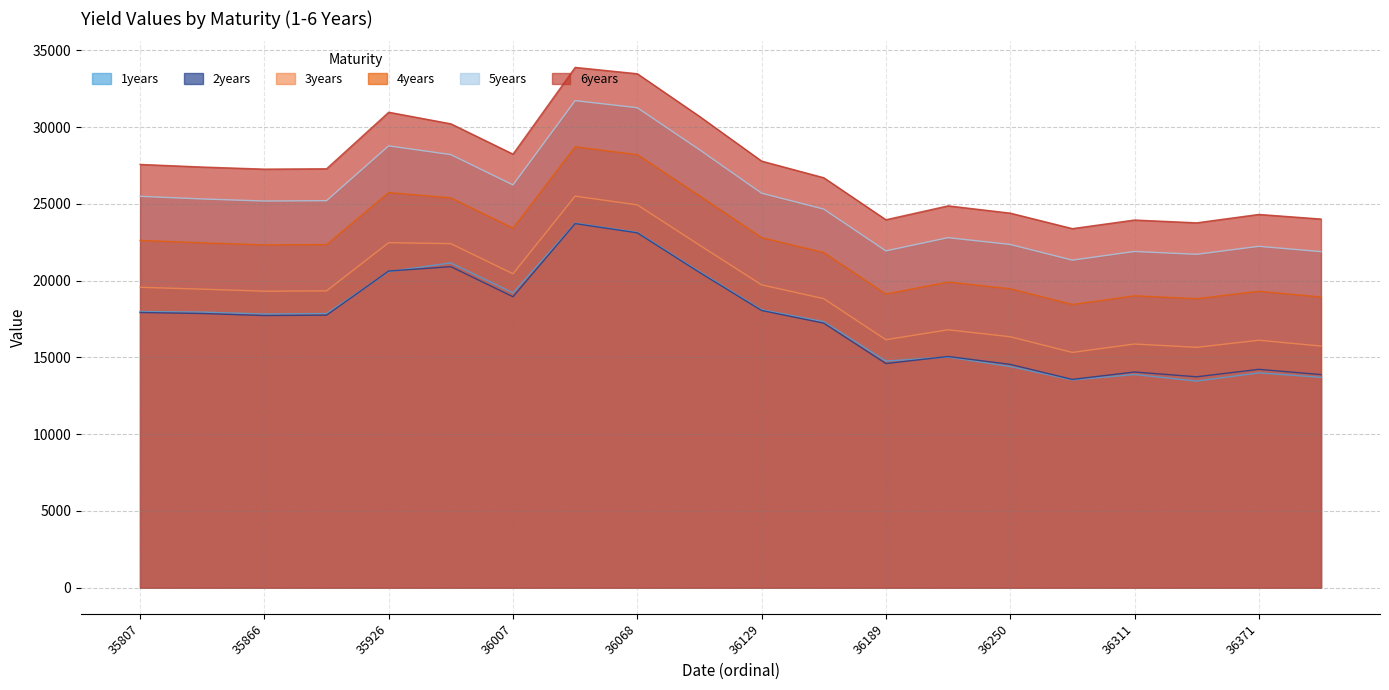

How many values in the 1years series are below 17858?

10